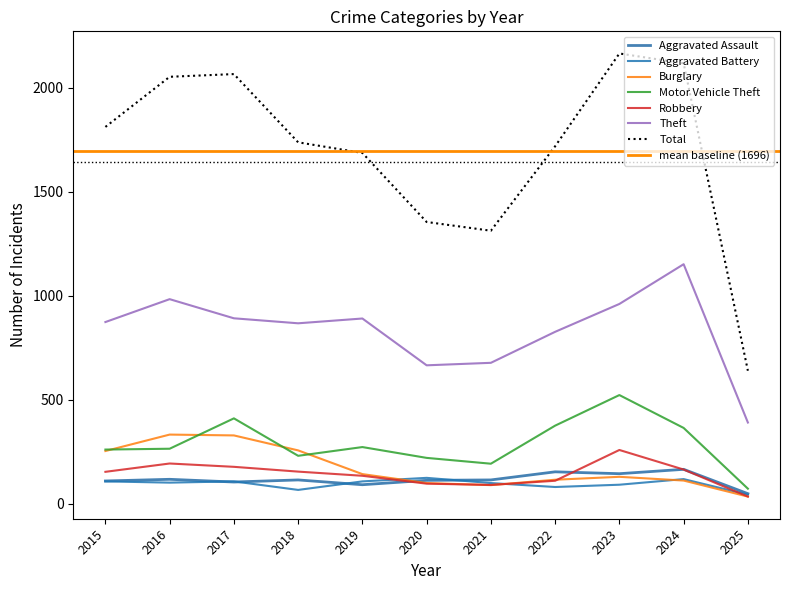

At which category is the sum across all series the highest?

2023